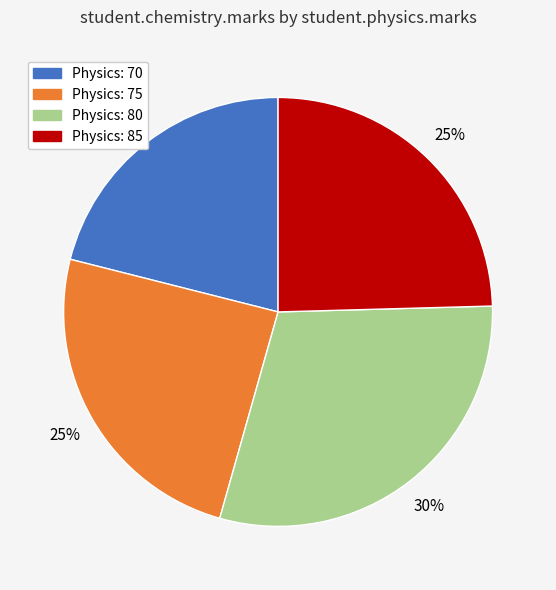

To the nearest percent, what is the difference between the largest and smallest slice percentages?

9%